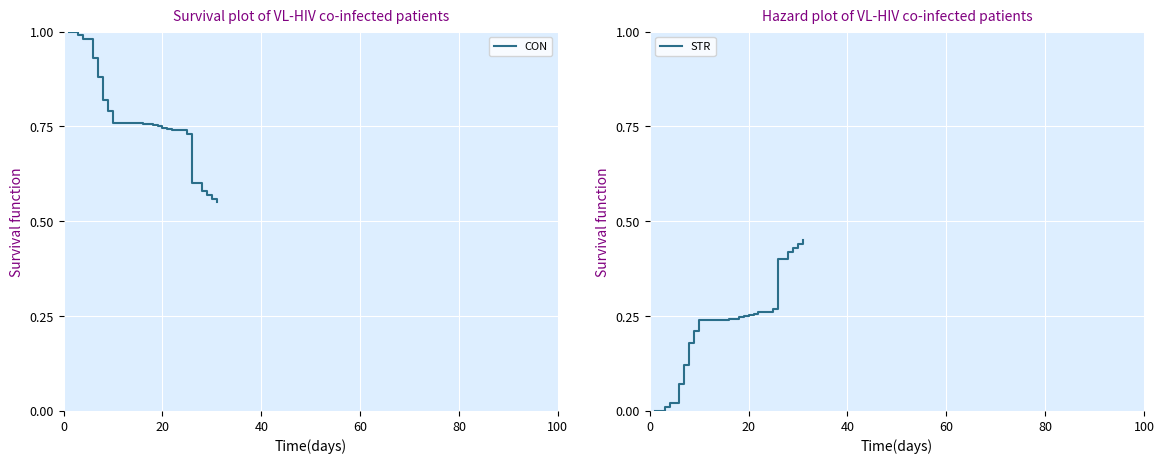

The STR series shows 0.3 at 100. True or false?

False